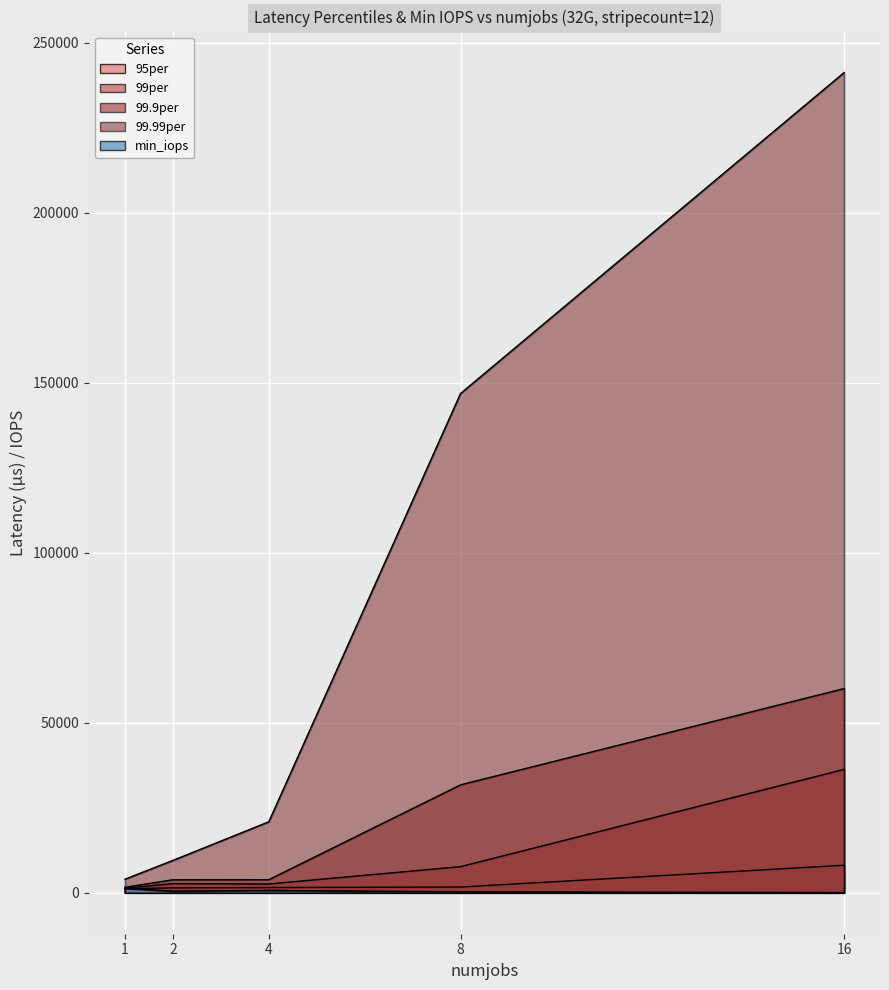

True or false: 99.99per and 99.9per intersect in this chart.

False